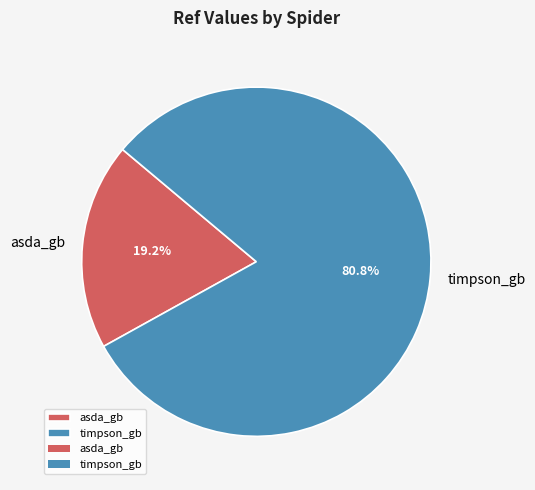

To the nearest percent, what is the combined percentage of asda_gb and timpson_gb?

100%